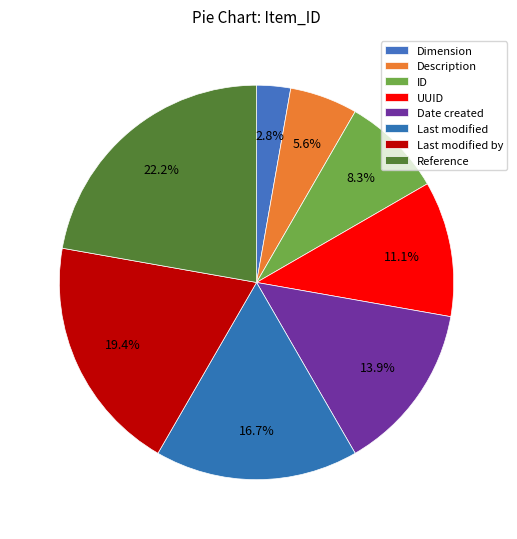

What is the largest slice in the pie chart?

Reference